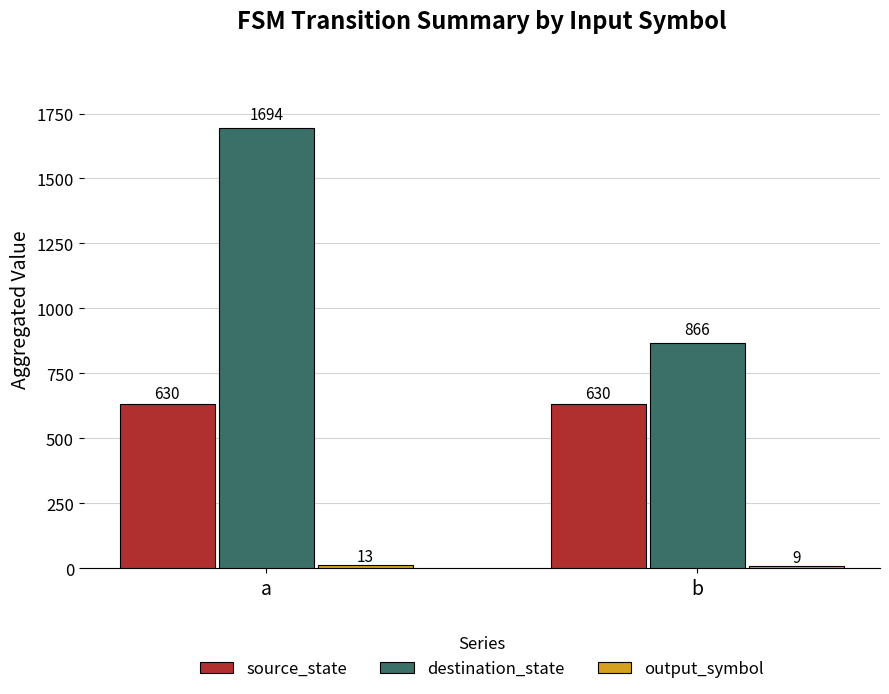

Is it true that destination_state equals 2815 at a?

False